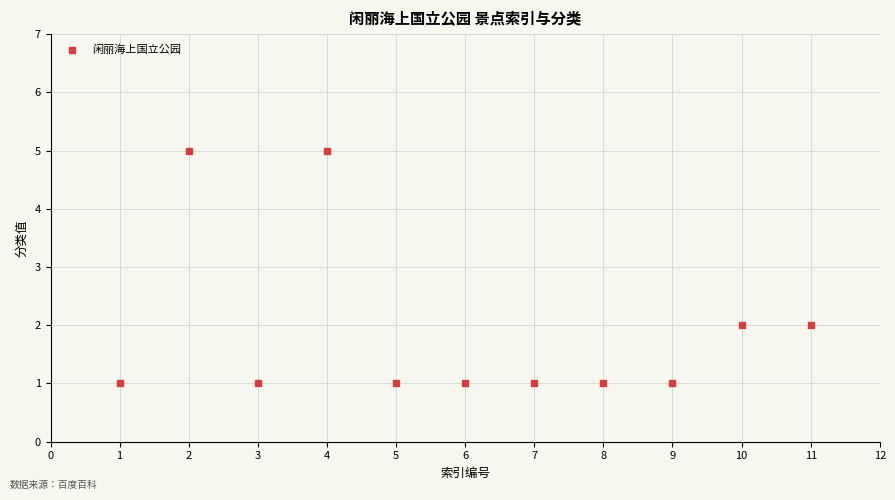

What is the average X value?

6